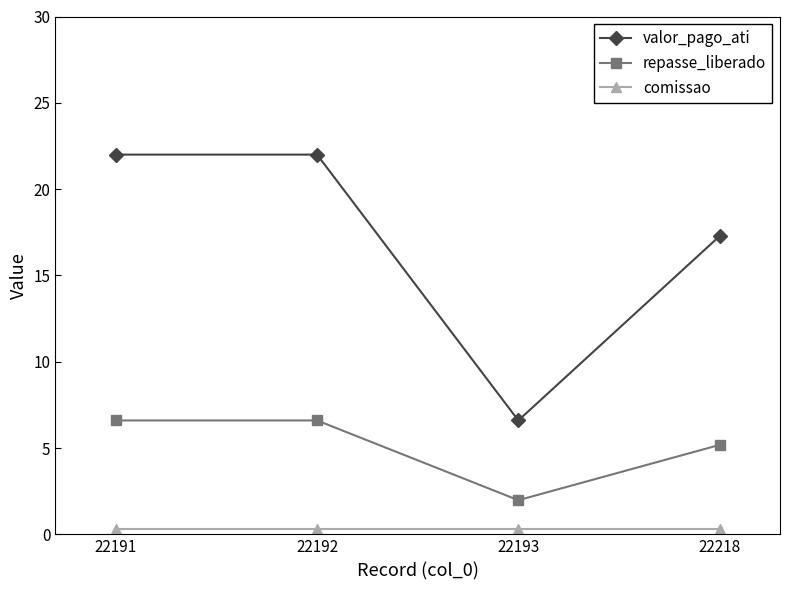

What is the value of the repasse_liberado point at the 1st from the left?

6.6